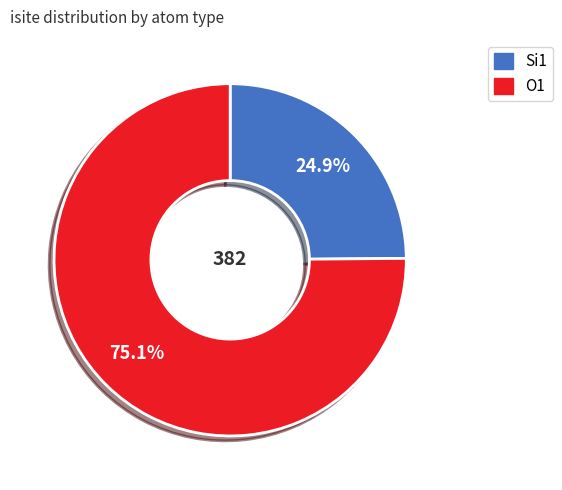

Is there any slice that represents more than half of the pie?

Yes